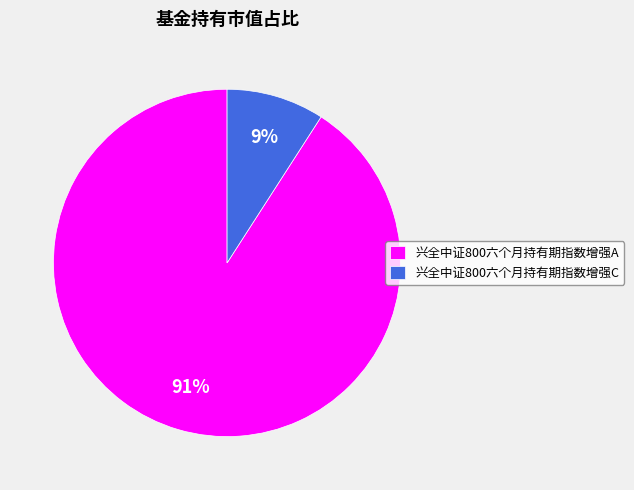

Does 兴全中证800六个月持有期指数增强A represent more than half of the total?

Yes